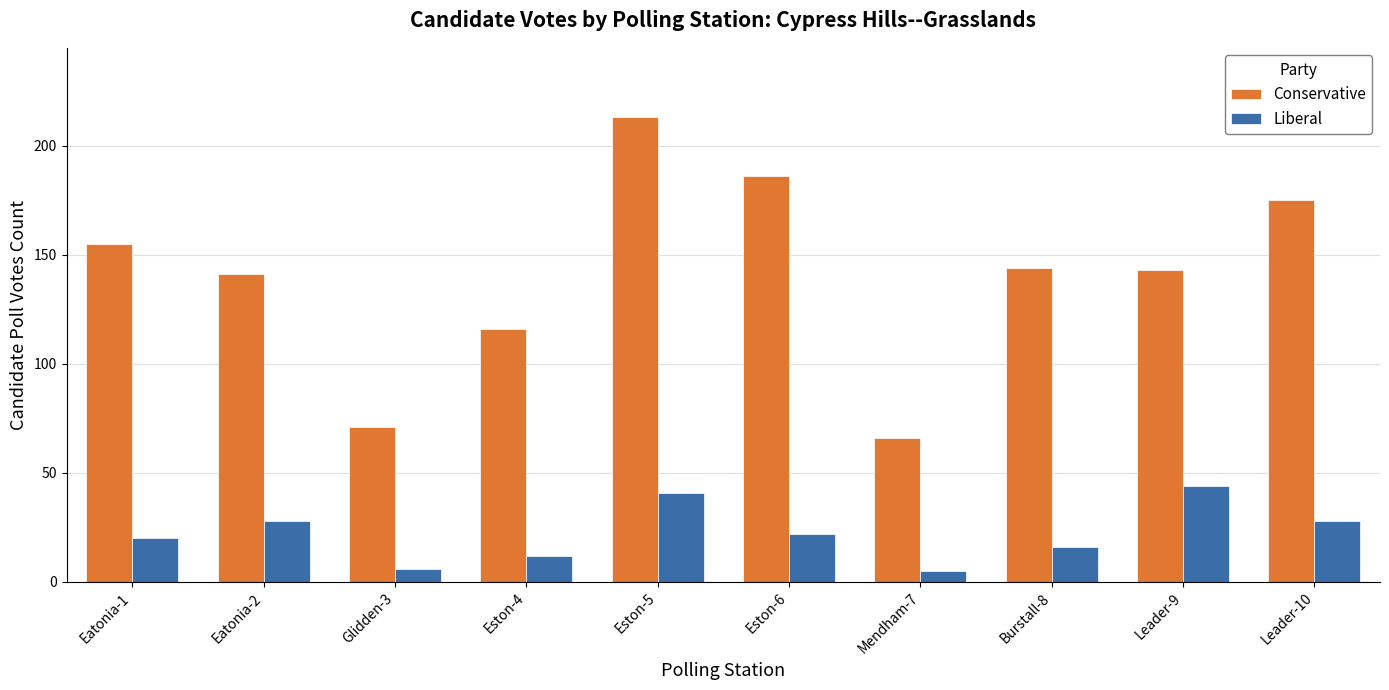

What is the value of the Conservative bar at the 2nd from the left?

141